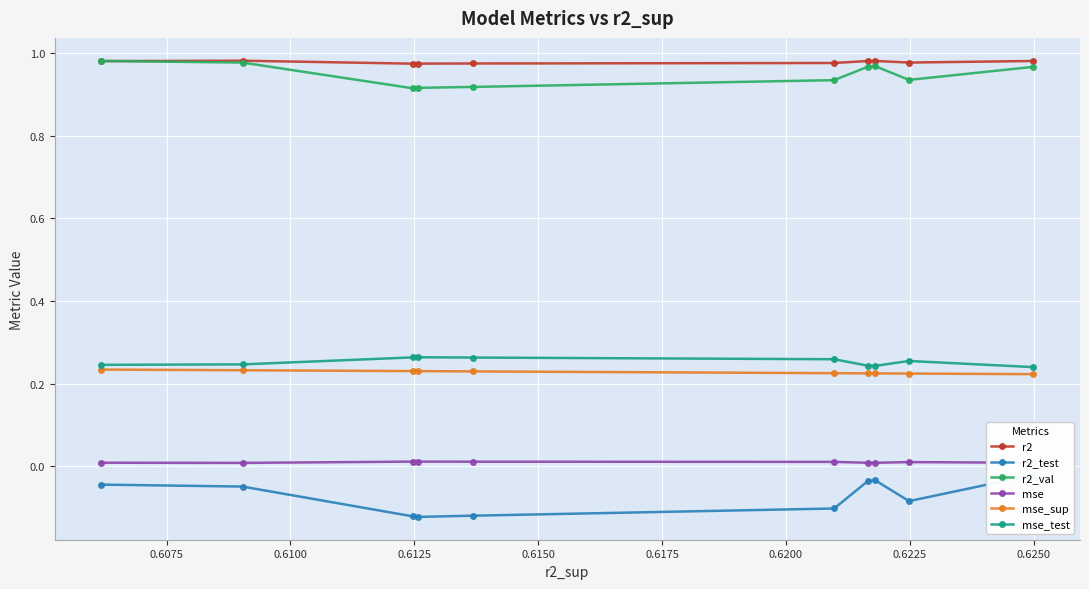

True or false: mse and mse_sup intersect in this chart.

False